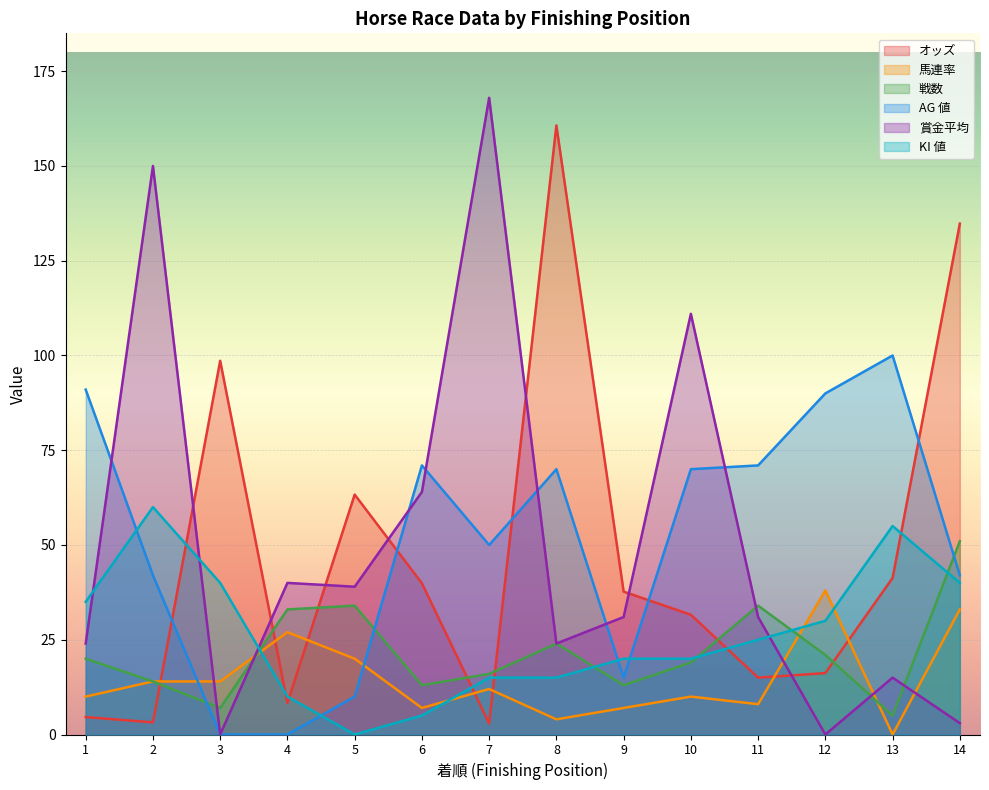

Does the chart display data point markers on the line(s)?

No